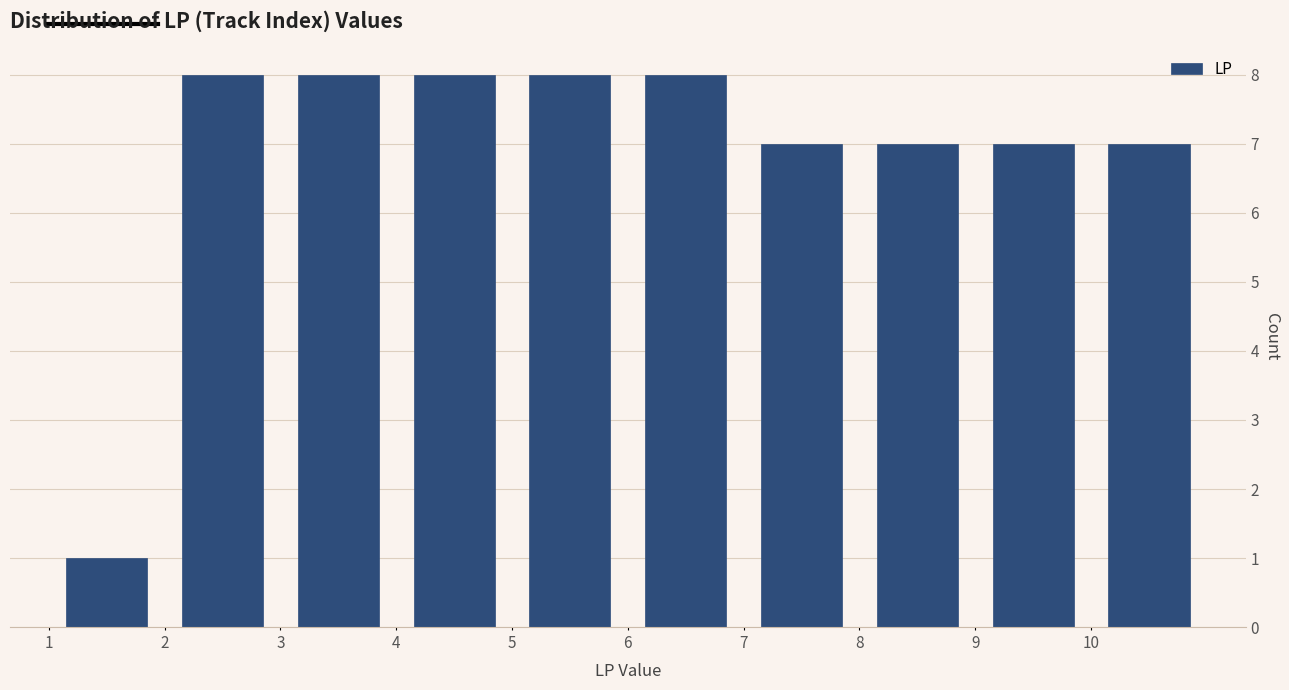

What is the height of the bar covering 9 to 10 on the x-axis? The values are not printed on the chart, so give them approximately, as read against the axis.

7